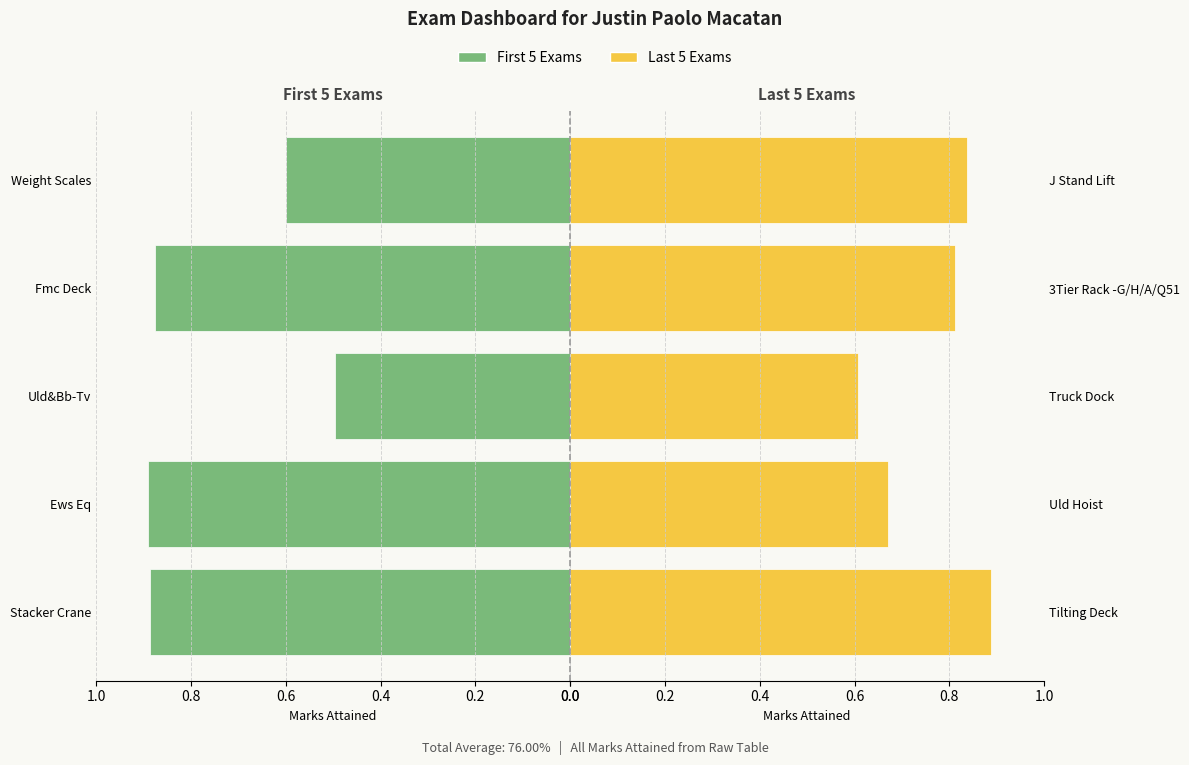

What is the difference between the Last 5 Exams values at 3Tier Rack -G/H/A/Q51 and Uld Hoist?

0.1